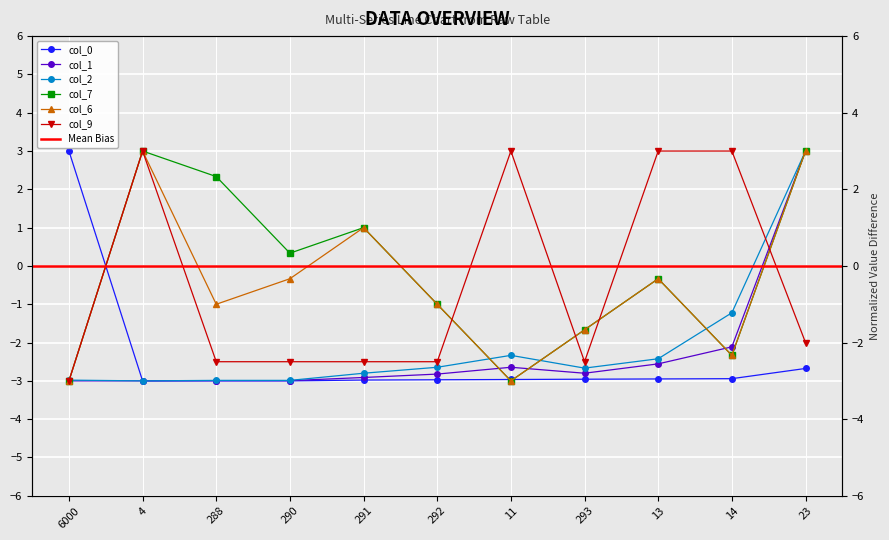

Reading right to left, extract all data points from this chart.

col_0: 23=-2.7	14=-2.9	13=-2.9	293=-3.0	11=-3.0	292=-3.0	291=-3.0	290=-3.0	288=-3.0	4=-3.0	6000=3.0
col_1: 23=3.0	14=-2.1	13=-2.6	293=-2.8	11=-2.6	292=-2.8	291=-2.9	290=-3.0	288=-3.0	4=-3.0	6000=-3.0
col_2: 23=3.0	14=-1.2	13=-2.4	293=-2.7	11=-2.3	292=-2.6	291=-2.8	290=-3.0	288=-3.0	4=-3.0	6000=-3.0
col_7: 23=3.0	14=-2.3	13=-0.3	293=-1.7	11=-3.0	292=-1.0	291=1.0	290=0.3	288=2.3	4=3.0	6000=-3.0
col_6: 23=3.0	14=-2.3	13=-0.3	293=-1.7	11=-3.0	292=-1.0	291=1.0	290=-0.3	288=-1.0	4=3.0	6000=-3.0
col_9: 23=-2.0	14=3.0	13=3.0	293=-2.5	11=3.0	292=-2.5	291=-2.5	290=-2.5	288=-2.5	4=3.0	6000=-3.0